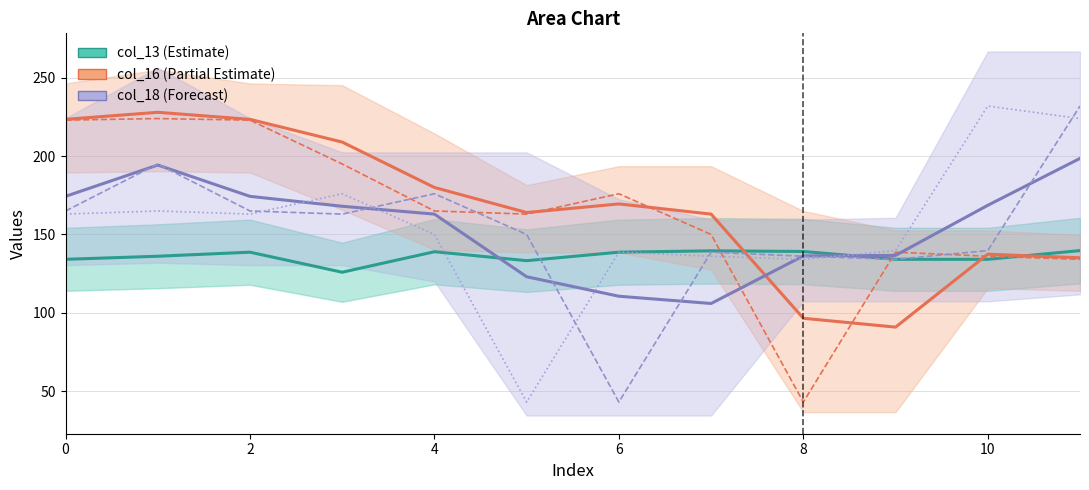

Which label corresponds to the largest value in the chart?

11